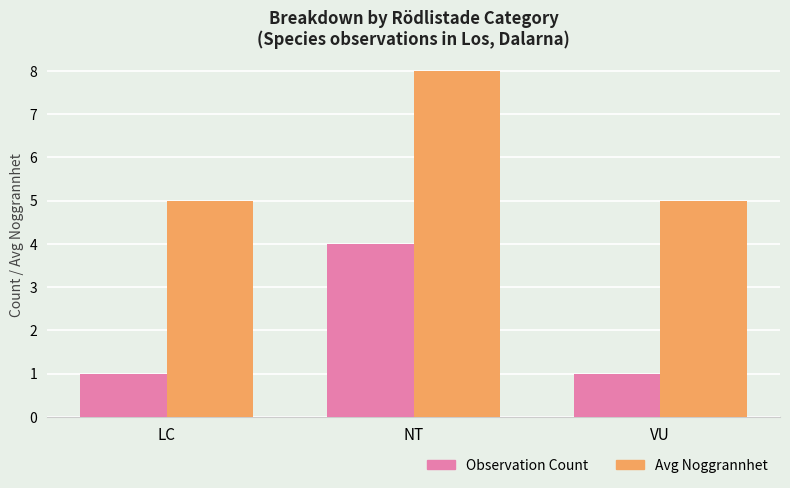

How many data points does each series have?

3